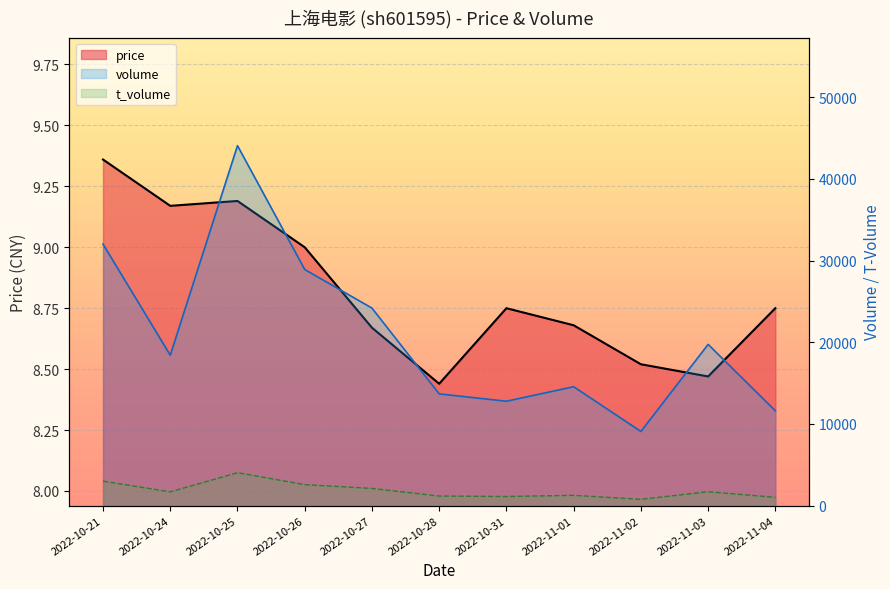

What is the total value across all series at 2022-10-26?

31493.0